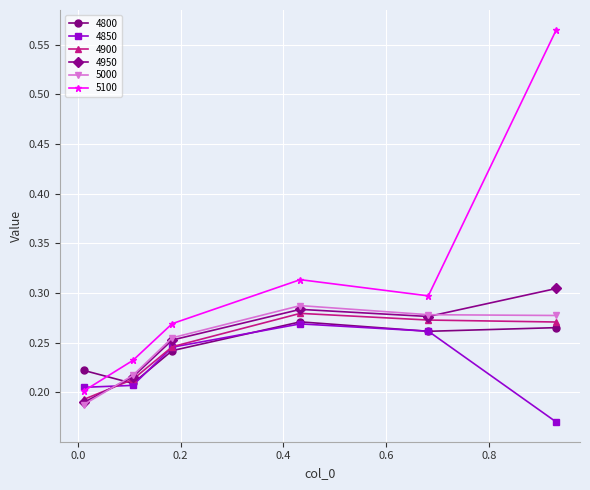

After their last crossing, which series has the higher values: 4800 or 5000?

5000